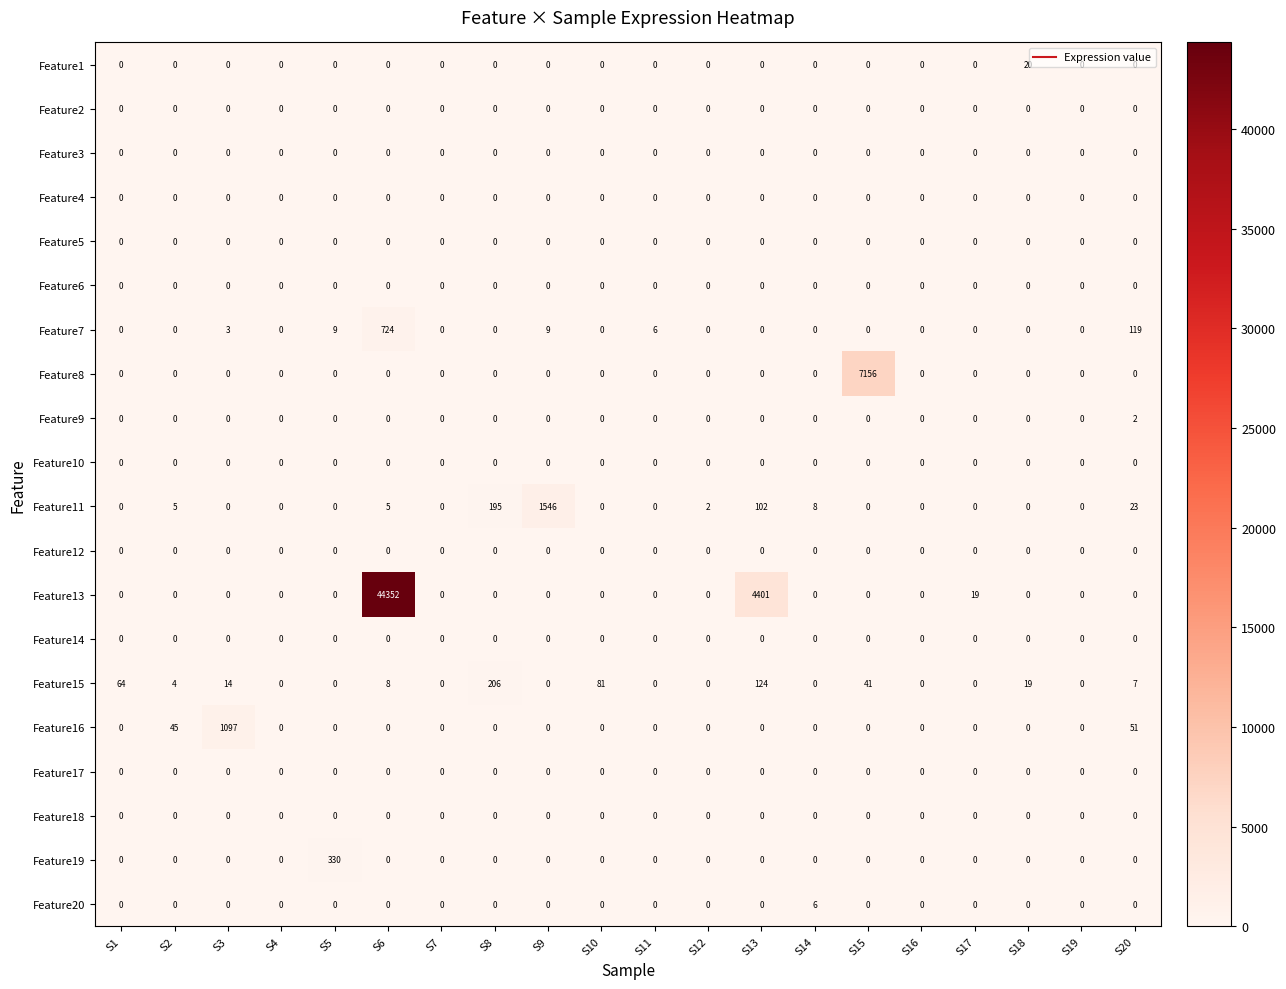

At which category does the chart reach its peak across all series?

S6